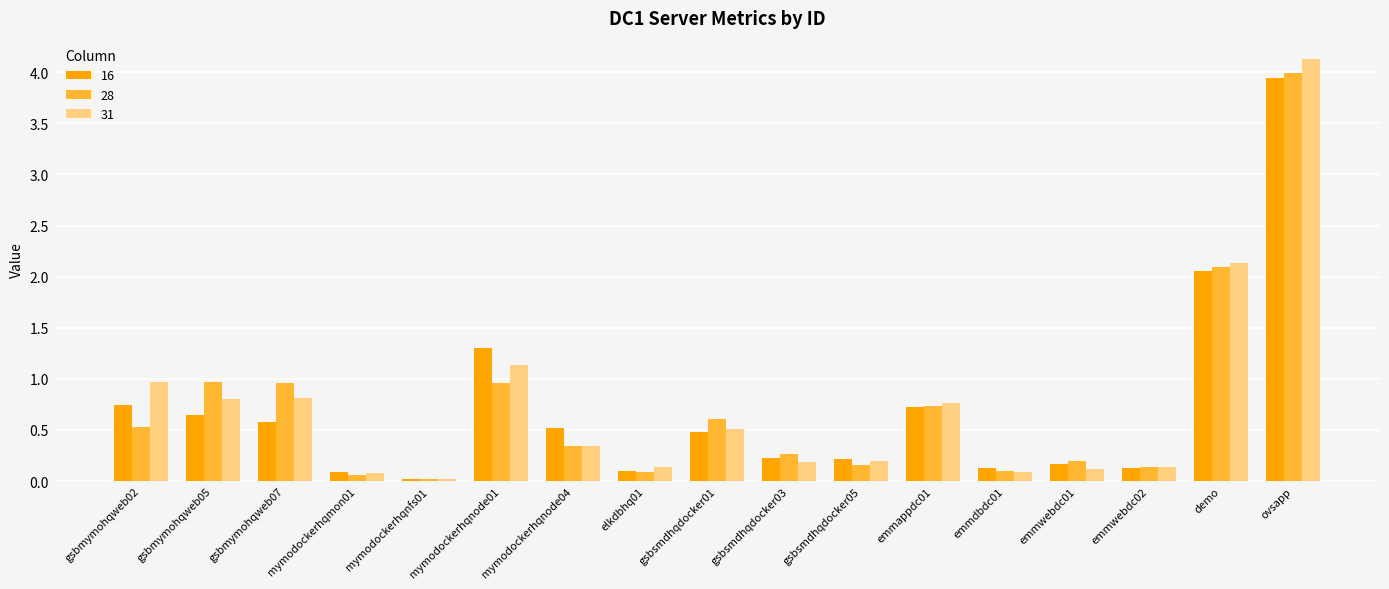

True or false: 16 has a value of 0.9 at mymodockerhqnode04.

False